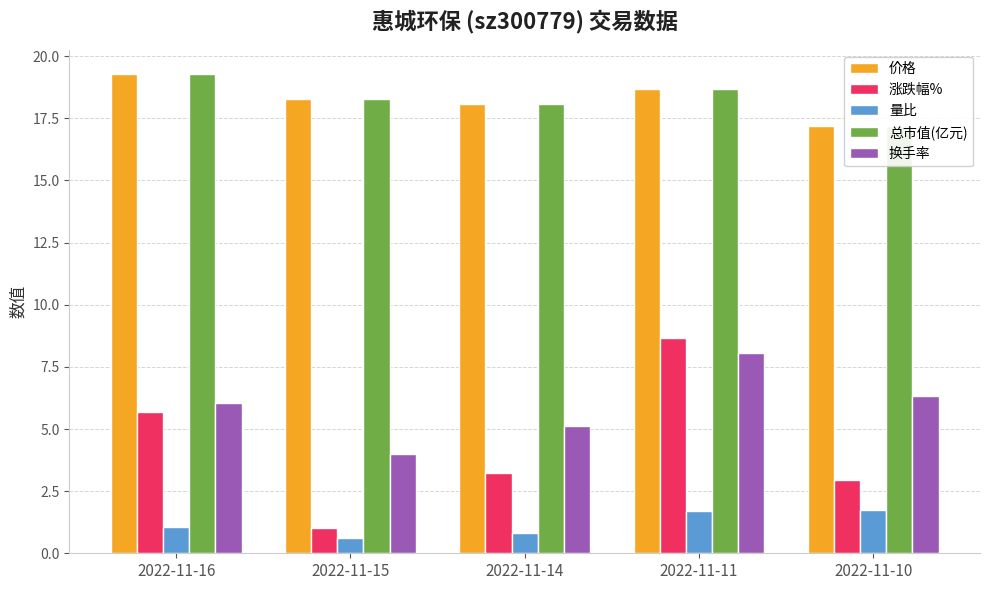

What is the difference between the highest and lowest values at 2022-11-14?

17.2